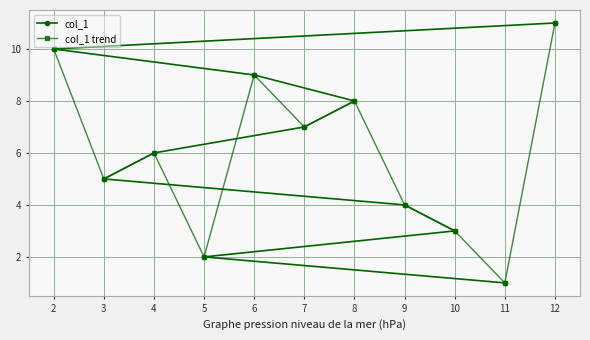

What is the difference between the maximum and second lowest values in the col_1 trend series?

9